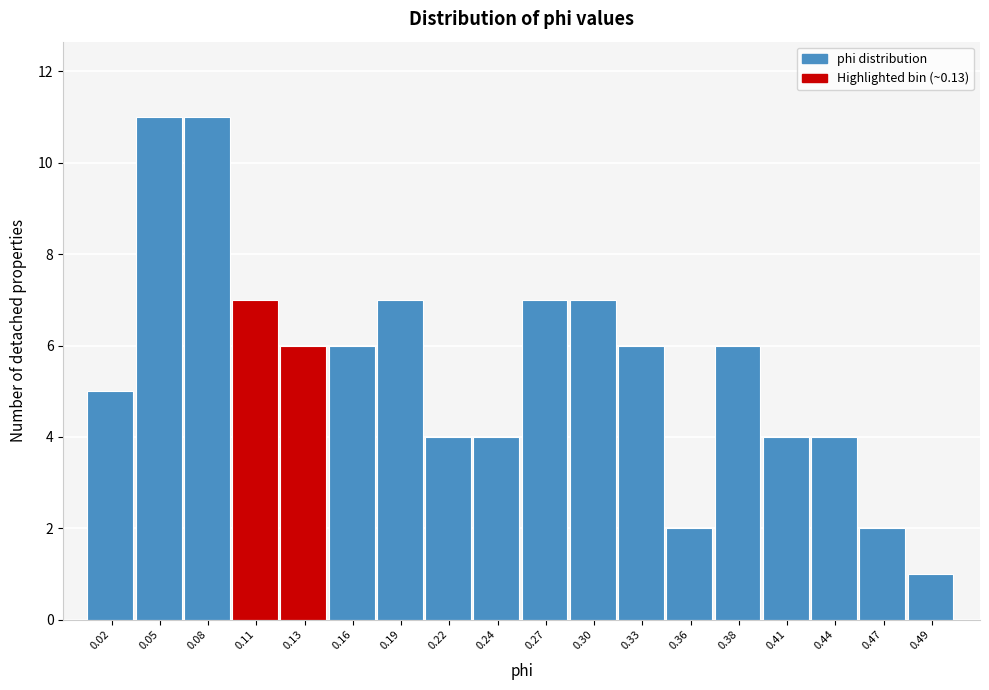

Reading left to right, extract all data points from this chart.

5	11	11	7	6	6	7	4	4	7	7	6	2	6	4	4	2	1